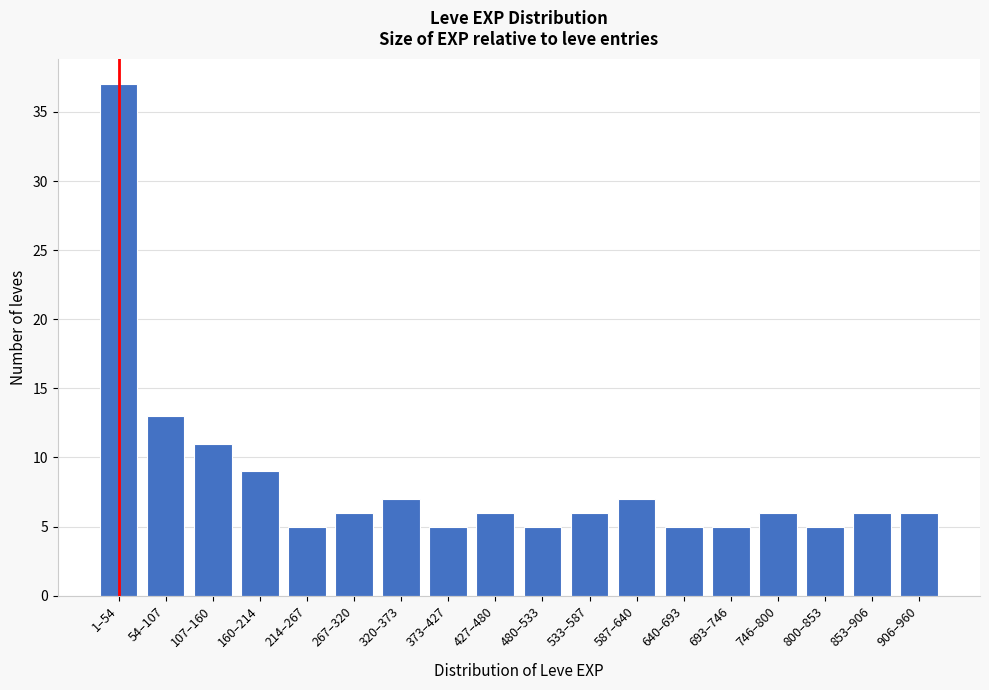

Reading right to left, what are all the values shown in this chart?

6	6	5	6	5	5	7	6	5	6	5	7	6	5	9	11	13	37